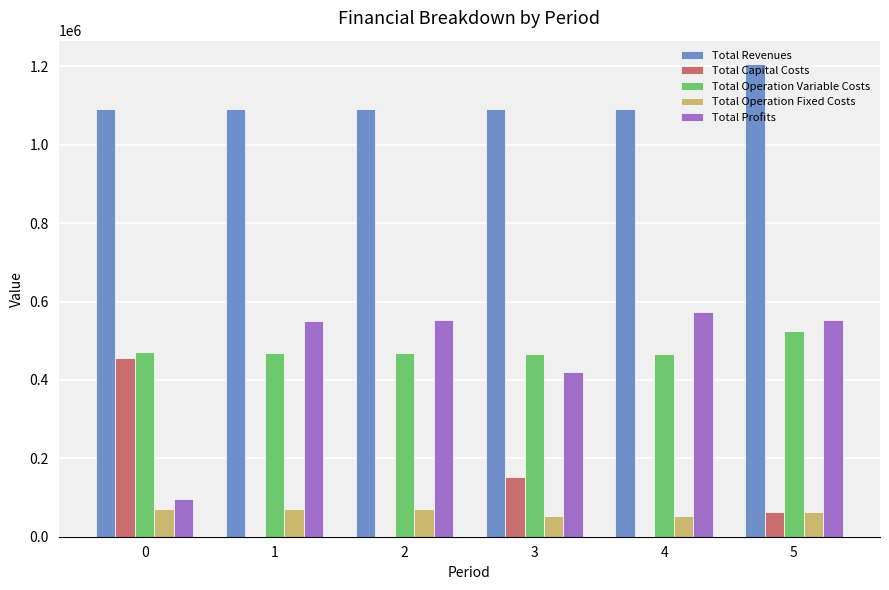

What is the sum of the Total Capital Costs values at 0 and 1?

455174.0